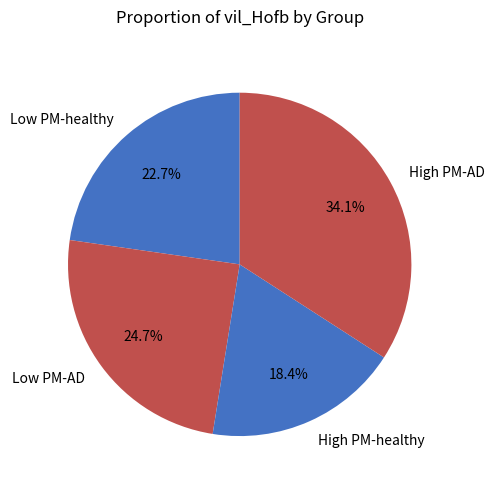

Is it true that High PM-AD is 20% of the pie?

False